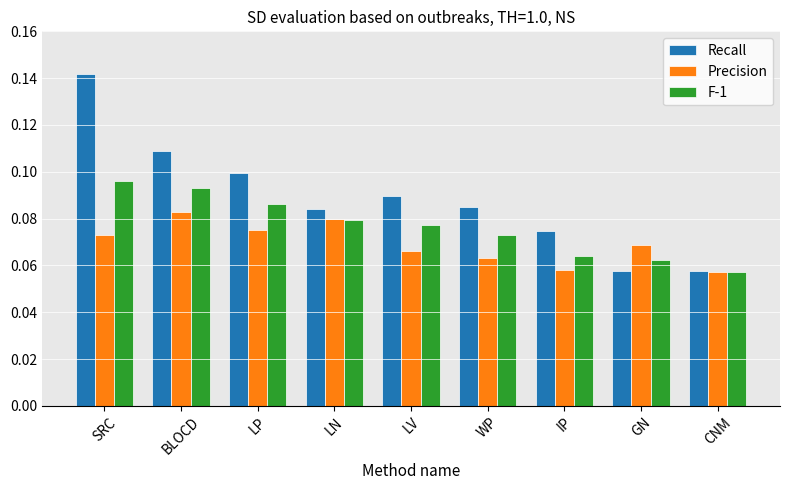

How many categories are shown in the chart?

9